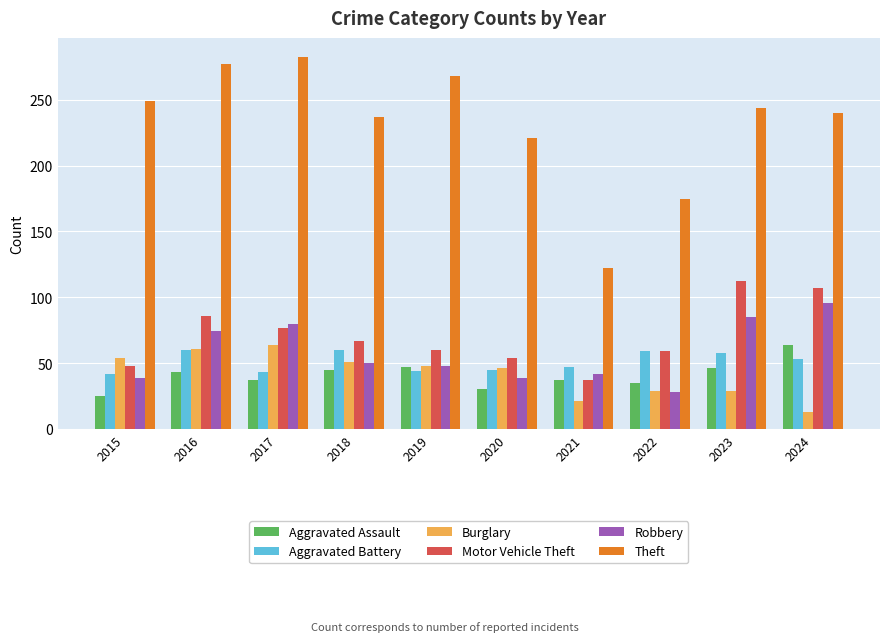

What are all the series names shown in the legend?

Aggravated Assault, Aggravated Battery, Burglary, Motor Vehicle Theft, Robbery, Theft